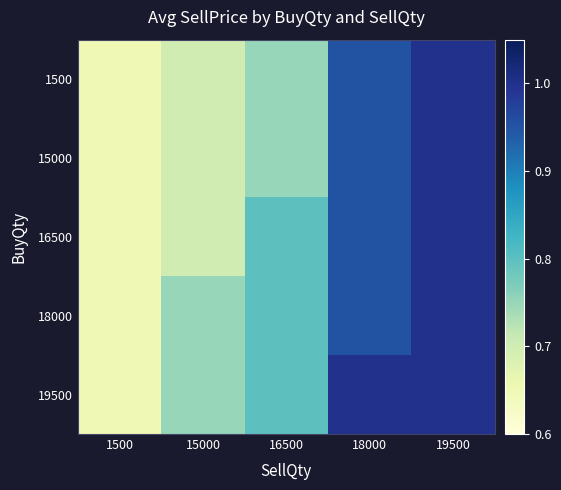

Reading left to right, what are all the values shown in this chart?

1500: 1500=0.7	15000=0.7	16500=0.8	18000=0.9	19500=1.0
15000: 1500=0.7	15000=0.7	16500=0.8	18000=0.9	19500=1.0
16500: 1500=0.7	15000=0.7	16500=0.8	18000=0.9	19500=1.0
18000: 1500=0.7	15000=0.8	16500=0.8	18000=0.9	19500=1.0
19500: 1500=0.7	15000=0.8	16500=0.8	18000=1.0	19500=1.0